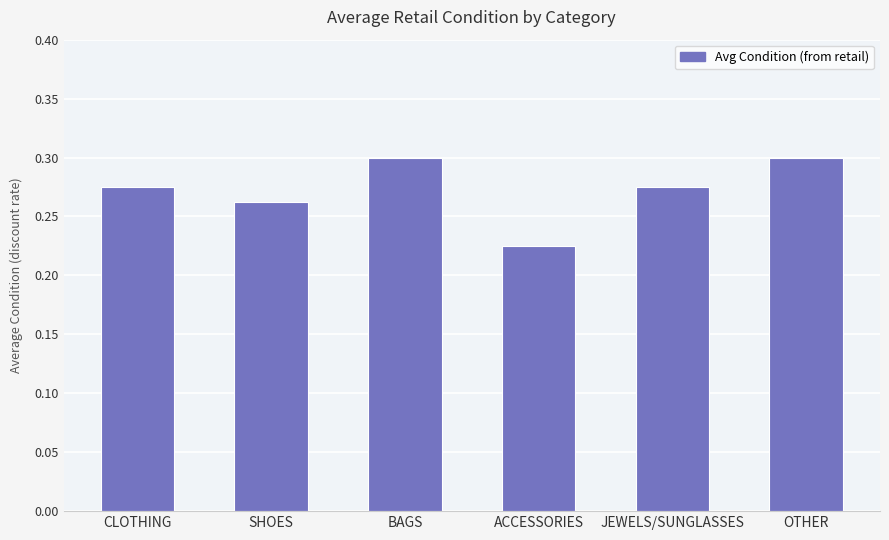

At which category does the chart reach its minimum across all series?

ACCESSORIES